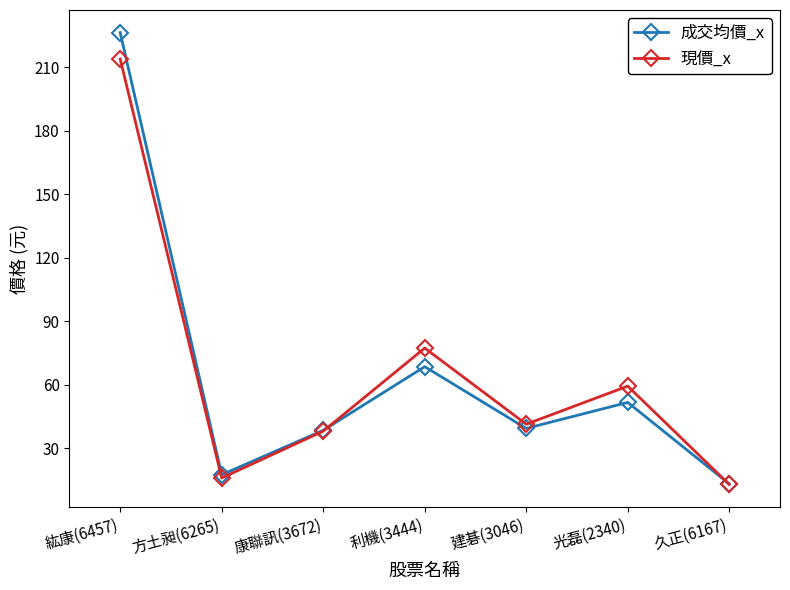

What are all the series names shown in the legend?

成交均價_x, 現價_x